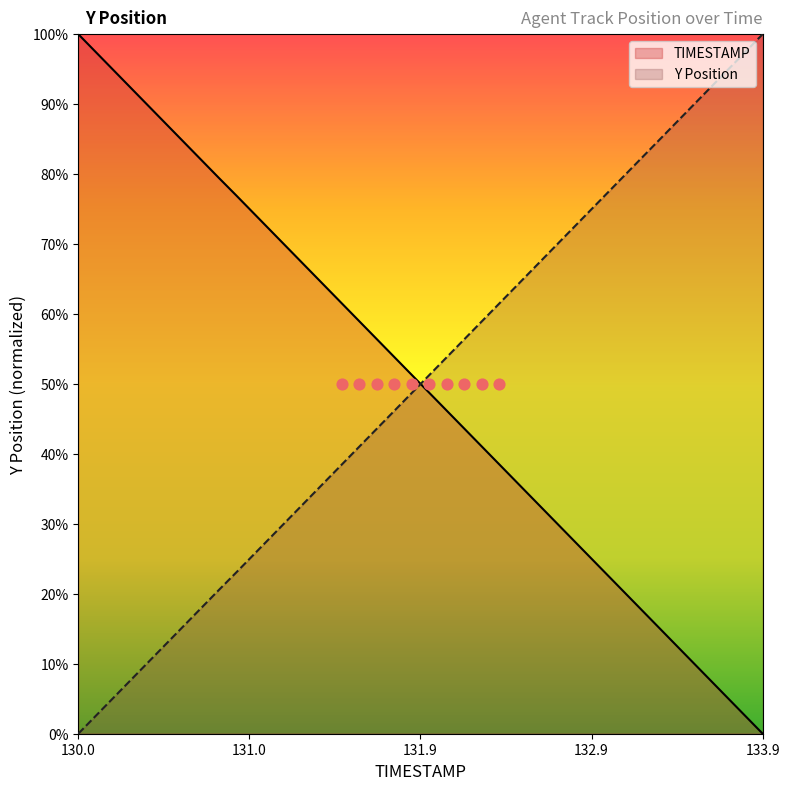

Which series contains the highest Y value?

TIMESTAMP